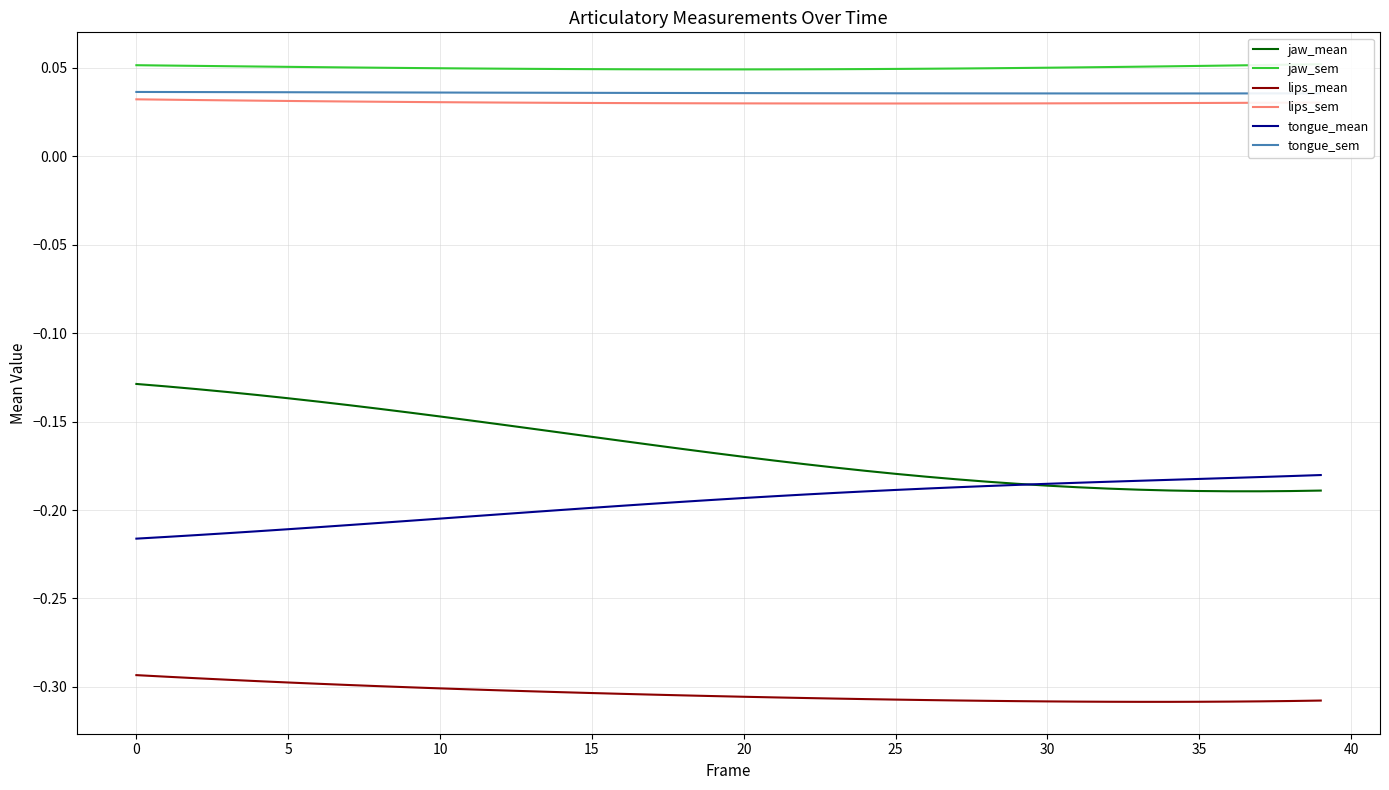

Count the number of categories in the chart.

40